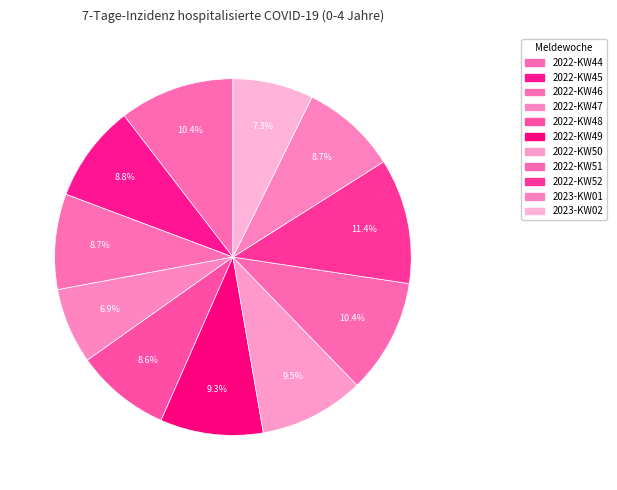

To the nearest percent, what is the difference between the largest and smallest slice percentages?

4%